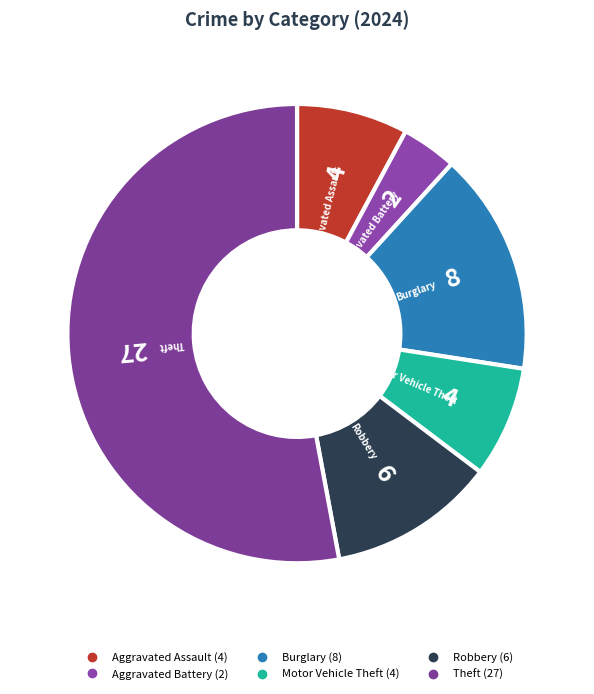

Is the sum of Aggravated Battery and Theft greater than half?

Yes